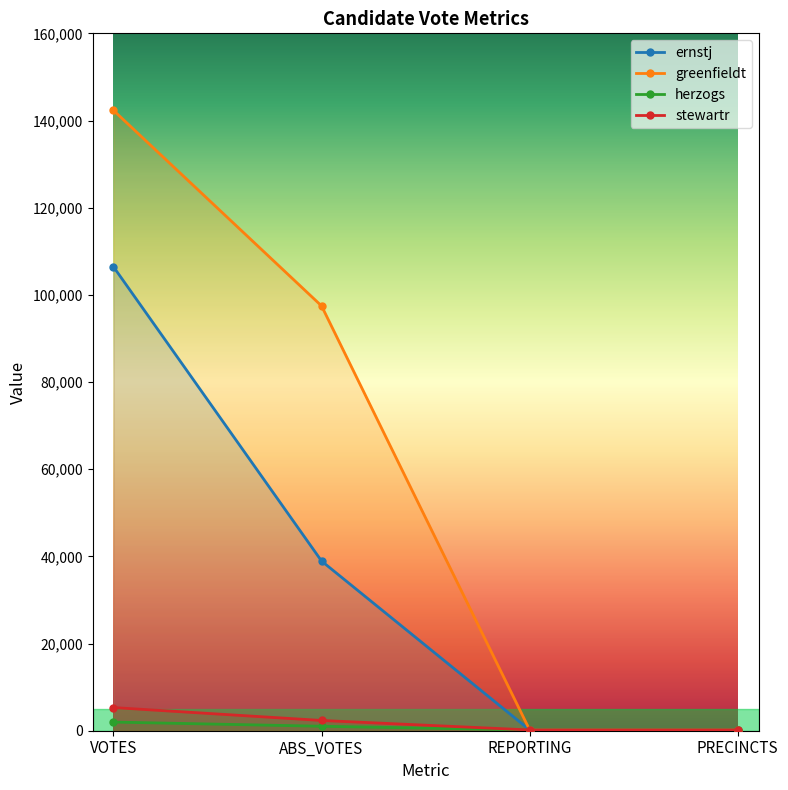

What is the maximum value for herzogs?

1985